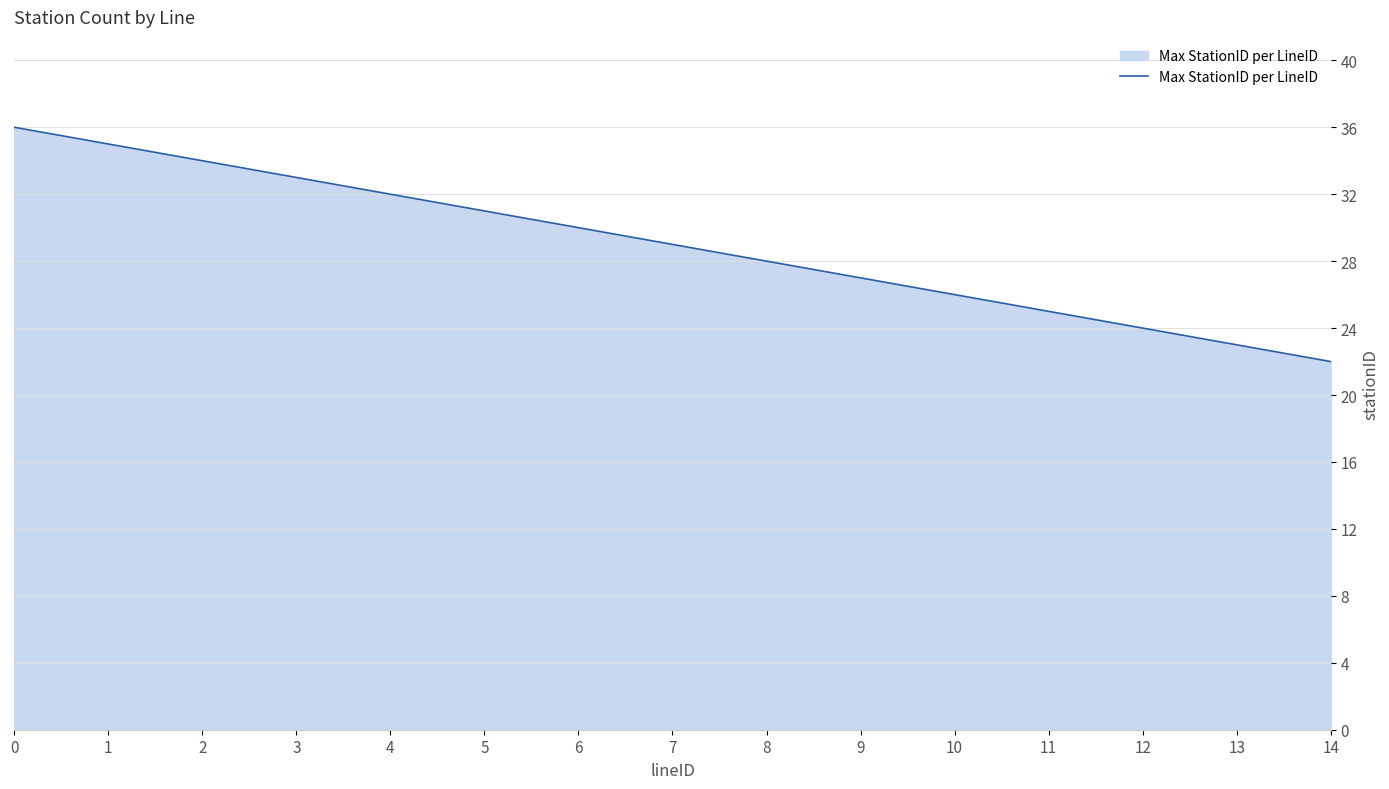

Reading left to right, transcribe all the data shown in this chart.

36	35	34	33	32	31	30	29	28	27	26	25	24	23	22